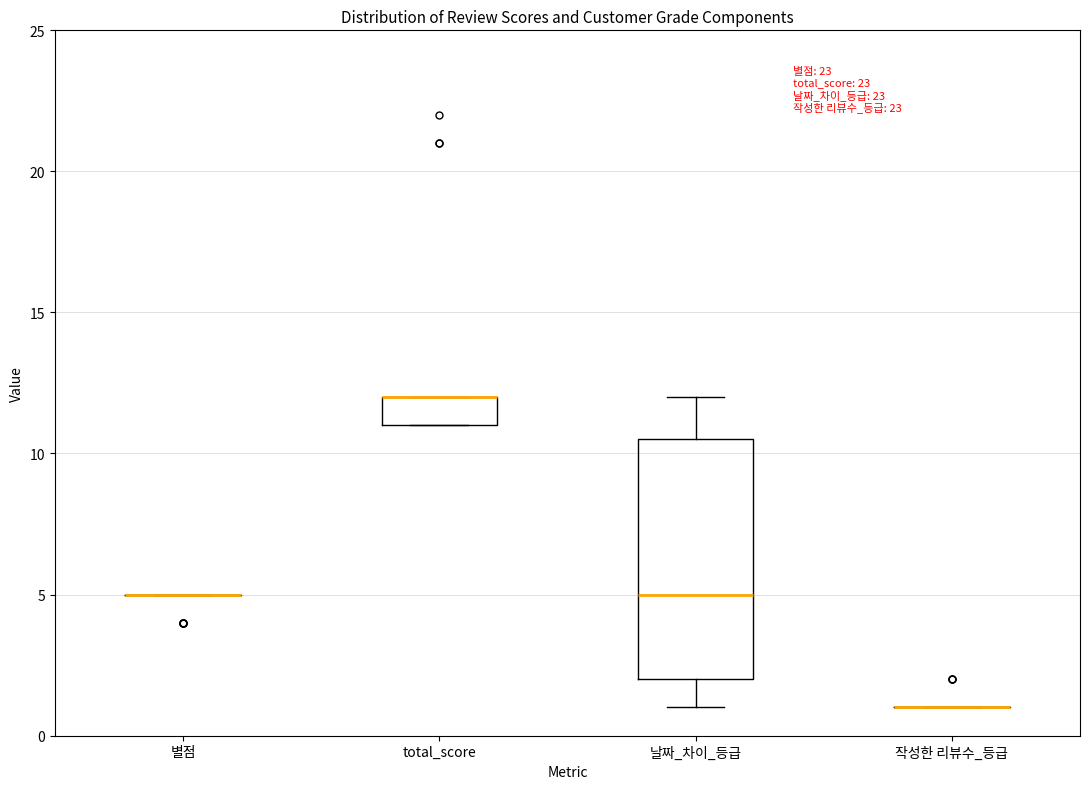

Which box is the tallest, from its lower edge to its upper edge?

날짜_차이_등급